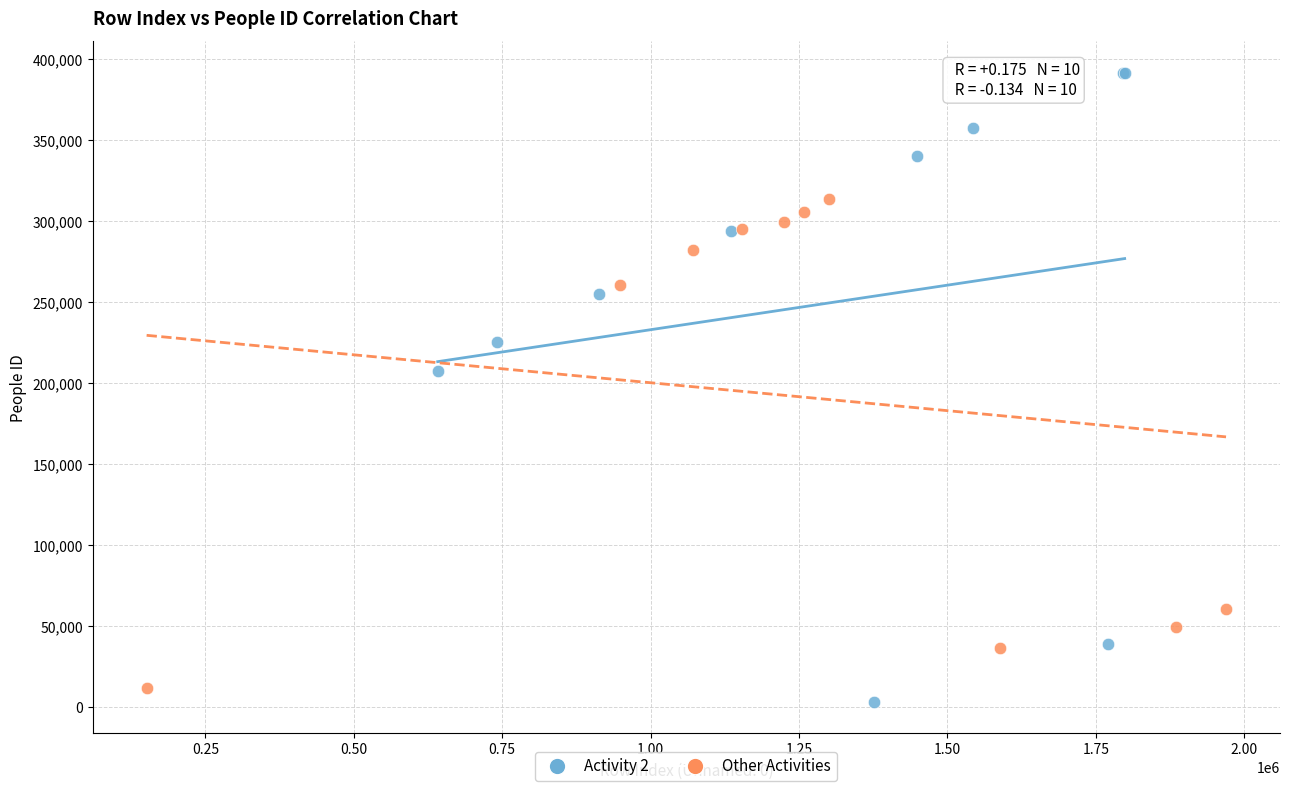

Which series reaches the maximum Y coordinate?

Activity 2